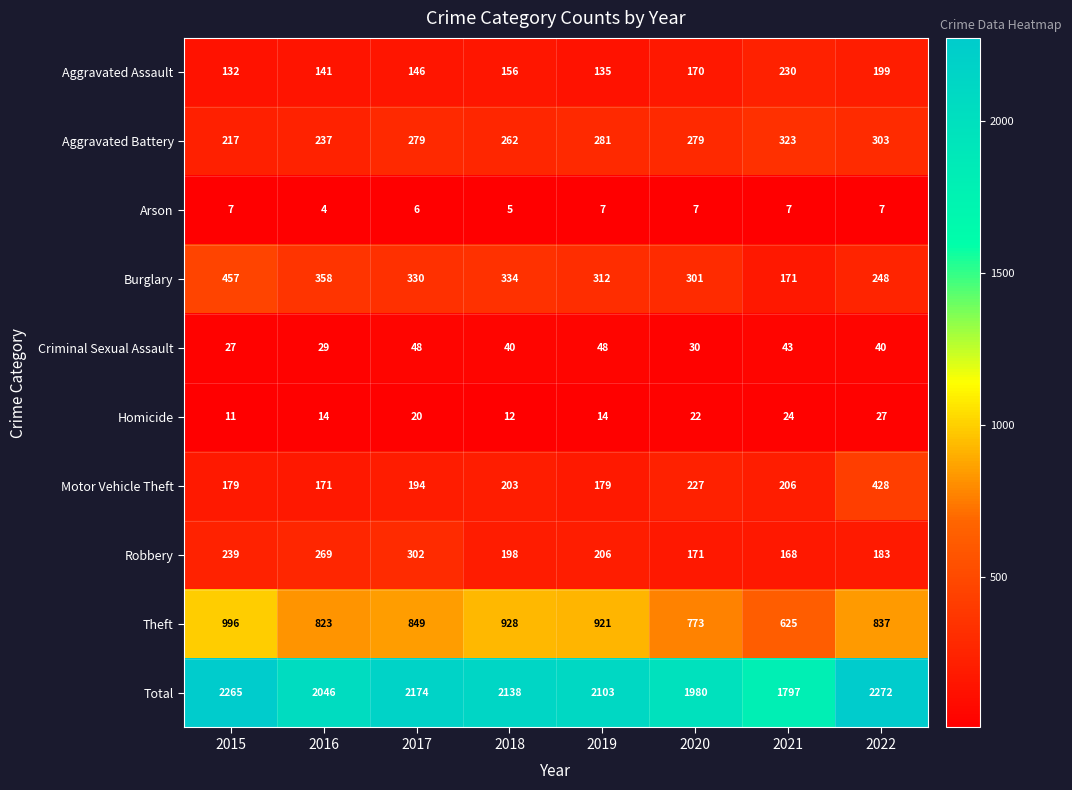

At how many categories does at least one series exceed 245?

8